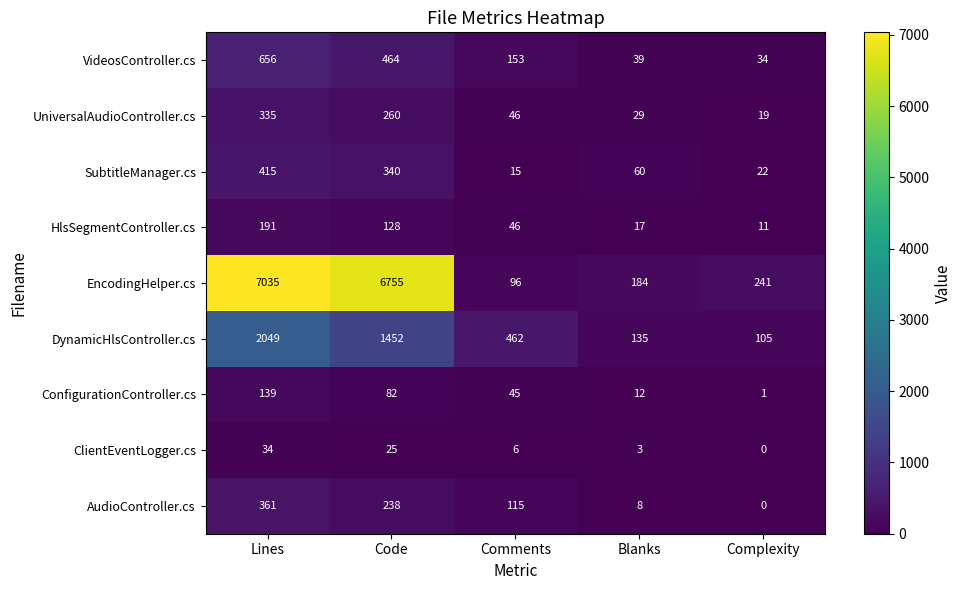

How many categories are shown in the chart?

5